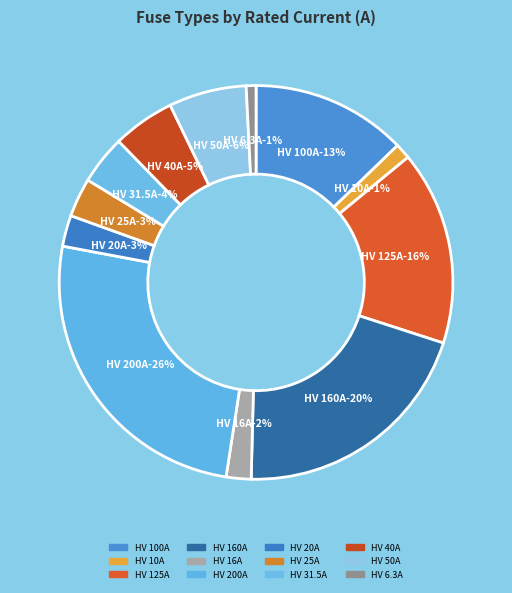

How many slices are in this pie chart?

12